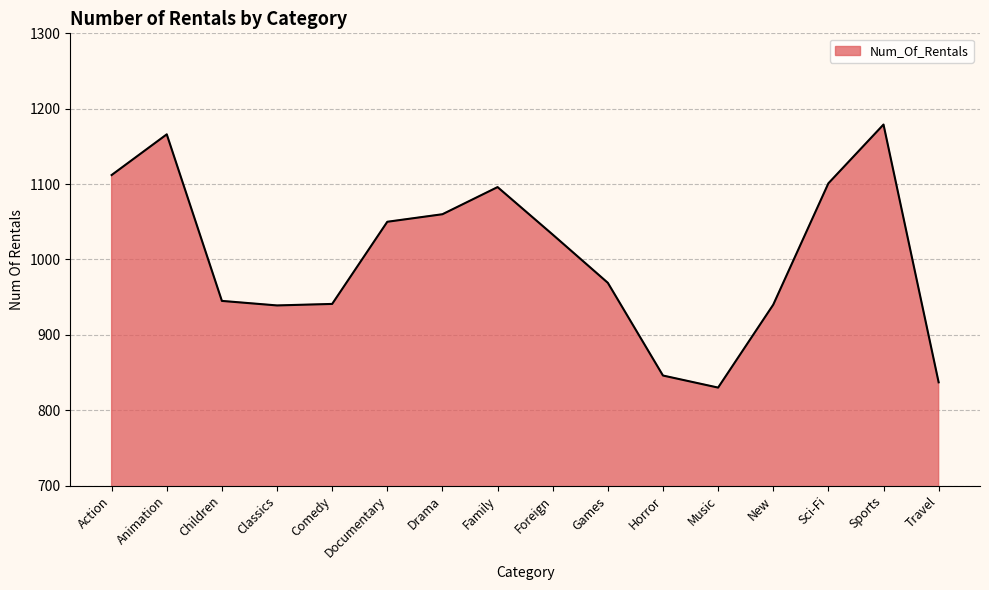

How many lines are shown in the chart?

1